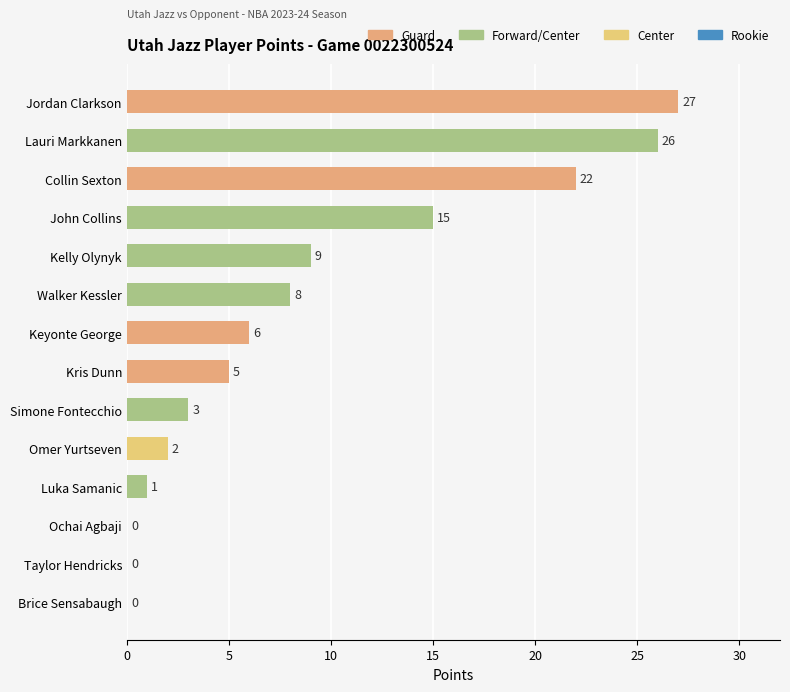

How many categories are shown in the chart?

14